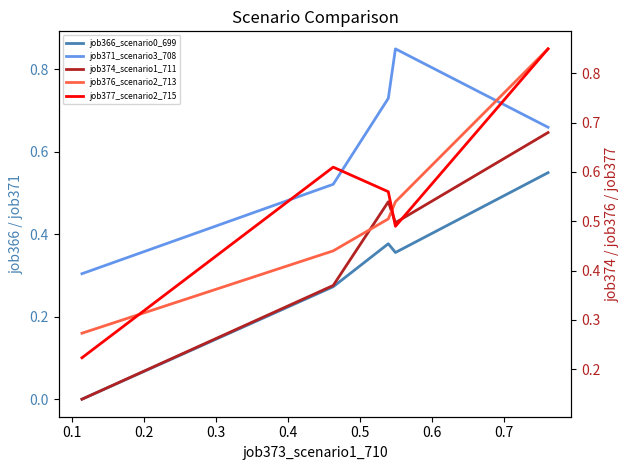

How many series are shown in this chart?

5